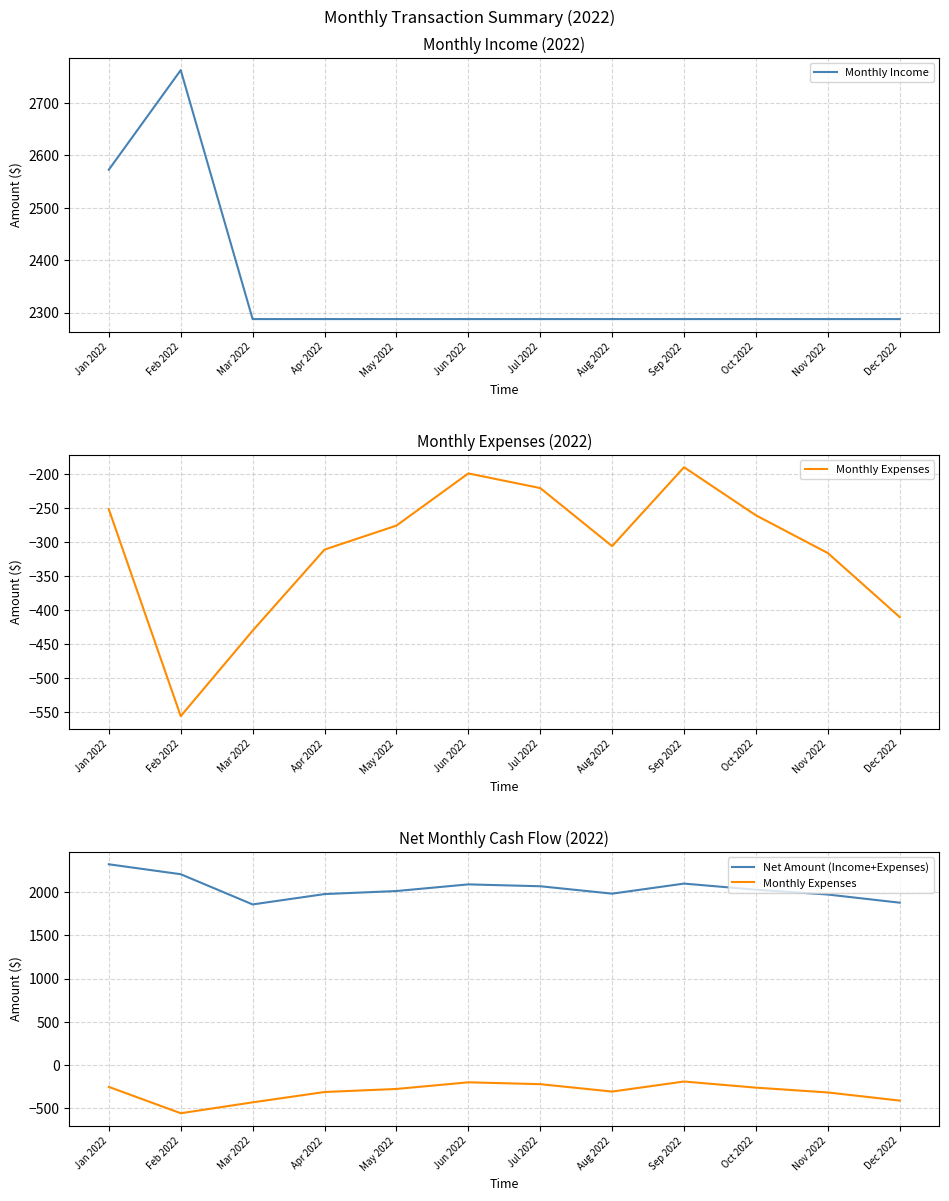

True or false: Net Amount (Income+Expenses) has more than 0 interior local peaks.

True